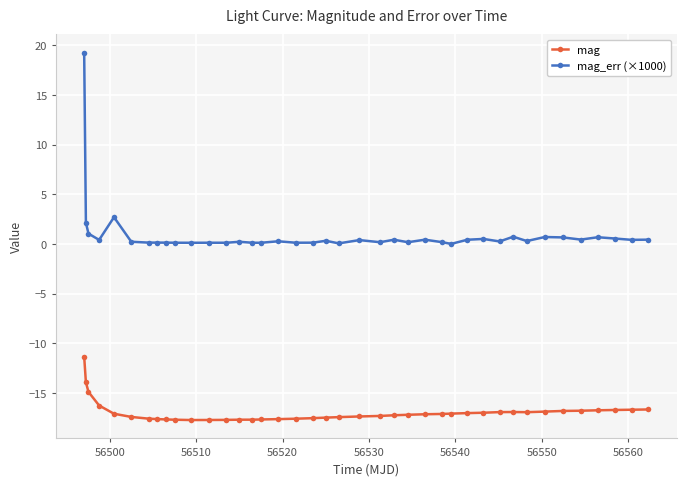

What is the sum of all mag_err (×1000) values?

35.6